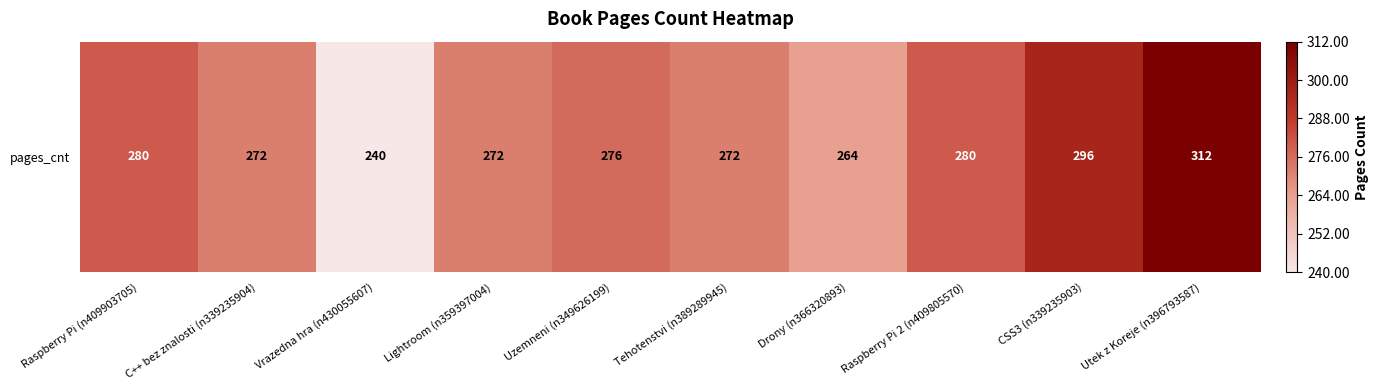

What is the change in value from Vrazedna hra (n430055607) to CSS3 (n339235903)?

+56